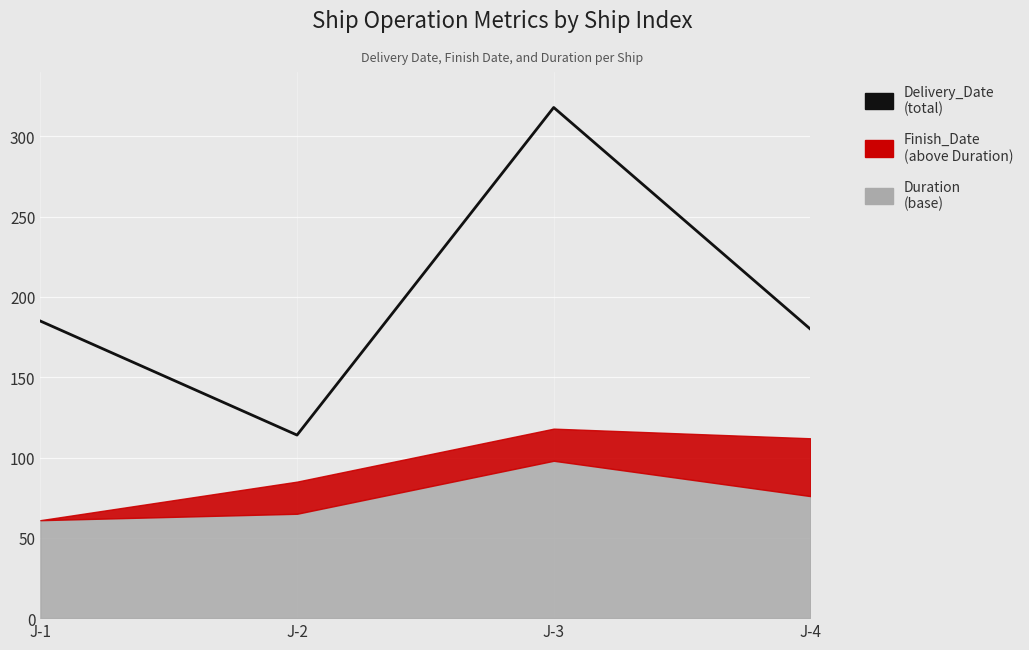

What is the average value?

199